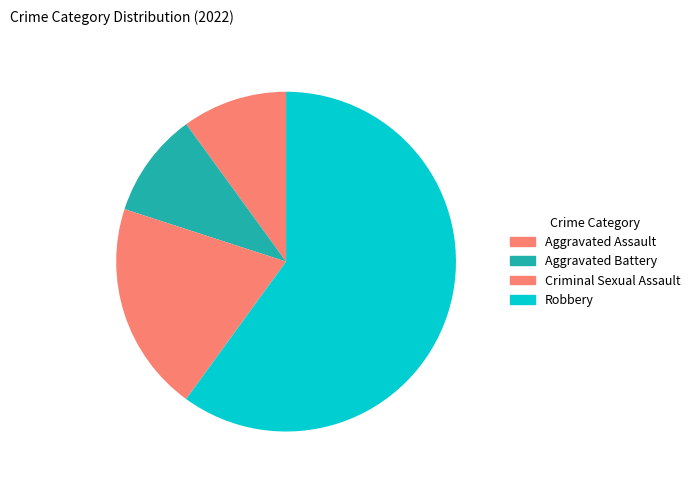

How many segments does this pie chart have?

4